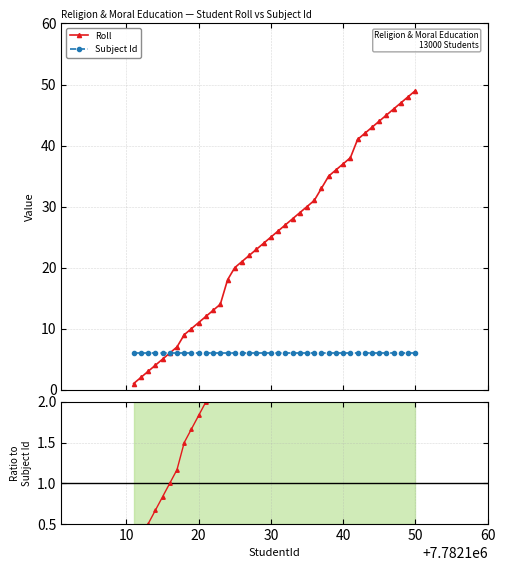

Reading right to left, list all the values displayed in this chart.

49	48	47	46	45	44	43	42	41	38	37	36	35	33	31	30	29	28	27	26	25	24	23	22	21	20	18	14	13	12	11	10	9	7	6	5	4	3	2	1